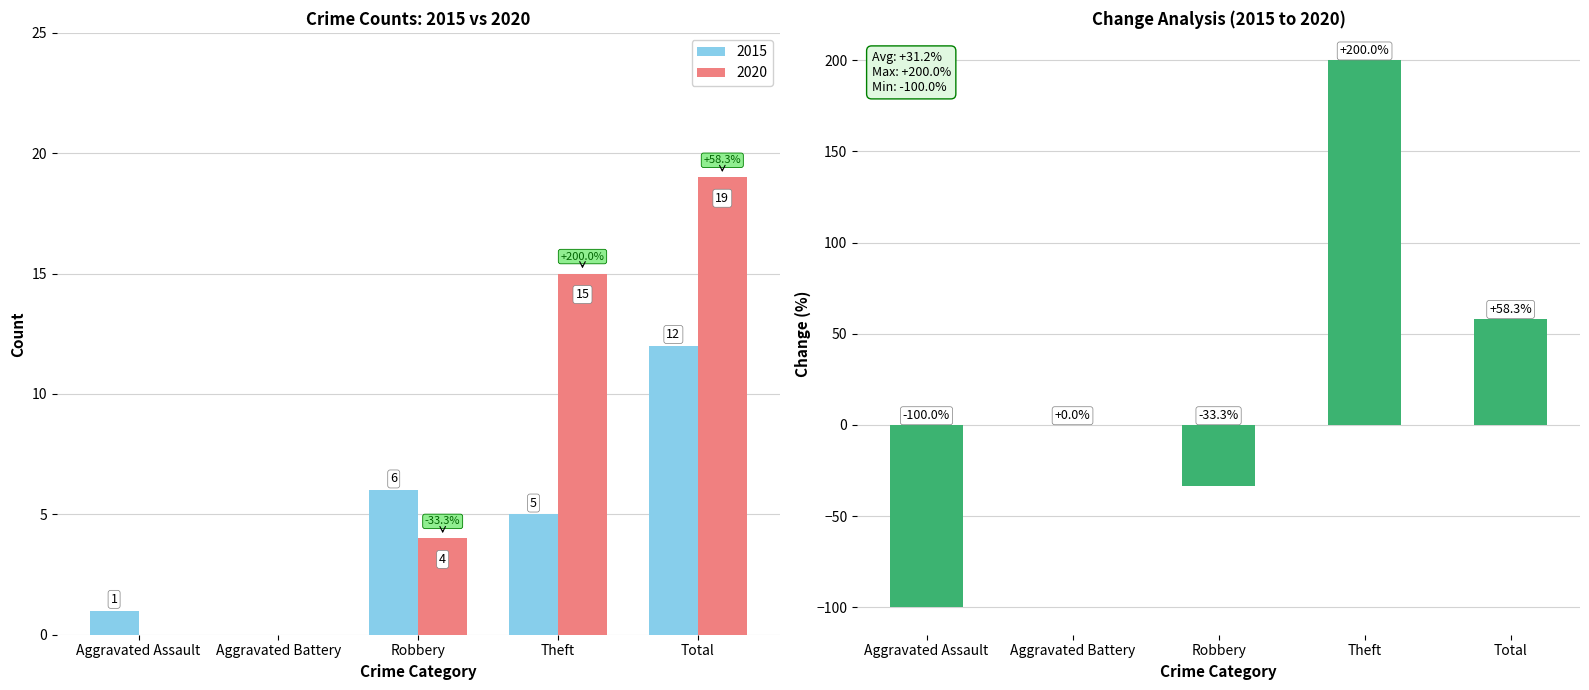

Reading left to right, transcribe all the data shown in this chart.

-100.0	0.0	-33.3	200.0	58.3